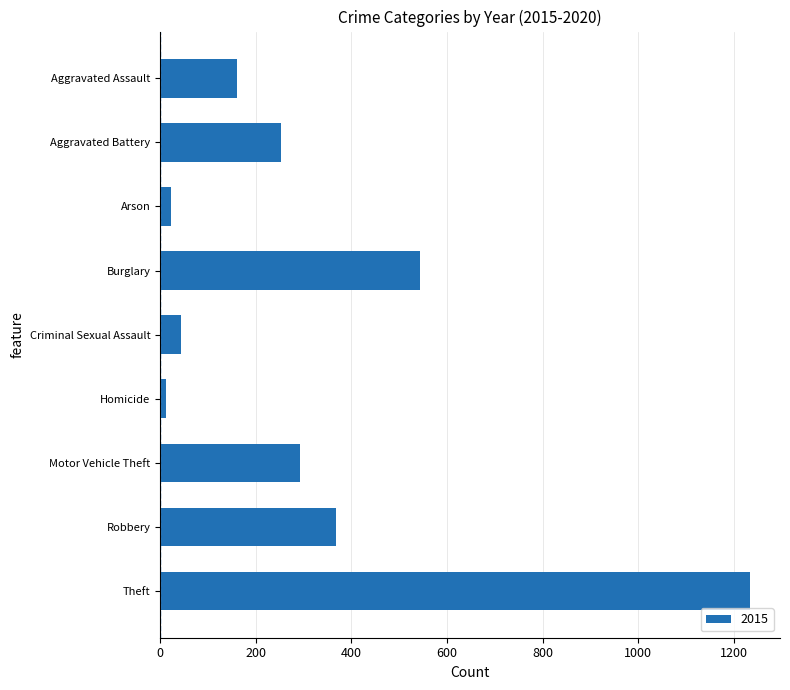

Where is the data nearest to the value 624?

Burglary